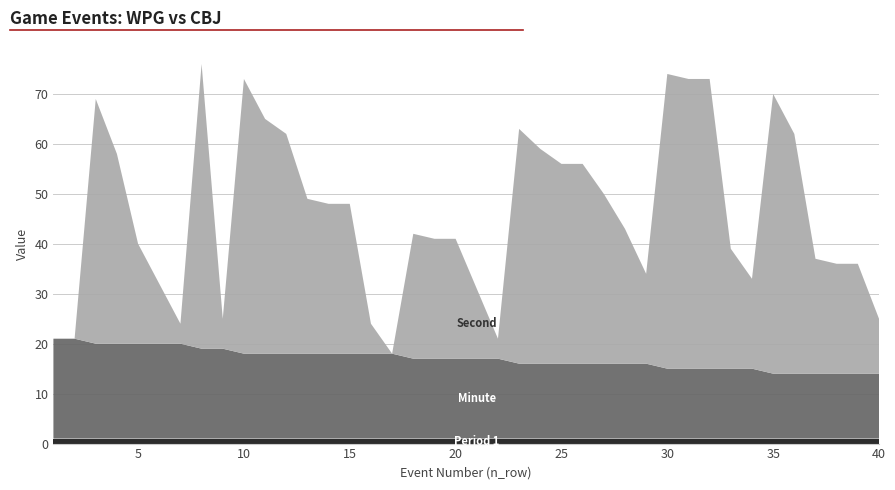

Reading left to right, extract all data points from this chart.

Period 1: 1=1	2=1	3=1	4=1	5=1	6=1	7=1	8=1	9=1	10=1	11=1	12=1	13=1	14=1	15=1	16=1	17=1	18=1	19=1	20=1	21=1	22=1	23=1	24=1	25=1	26=1	27=1	28=1	29=1	30=1	31=1	32=1	33=1	34=1	35=1	36=1	37=1	38=1	39=1	40=1
Minute: 1=20	2=20	3=19	4=19	5=19	6=19	7=19	8=18	9=18	10=17	11=17	12=17	13=17	14=17	15=17	16=17	17=17	18=16	19=16	20=16	21=16	22=16	23=15	24=15	25=15	26=15	27=15	28=15	29=15	30=14	31=14	32=14	33=14	34=14	35=13	36=13	37=13	38=13	39=13	40=13
Second: 1=0	2=0	3=49	4=38	5=20	6=12	7=4	8=57	9=6	10=55	11=47	12=44	13=31	14=30	15=30	16=6	17=0	18=25	19=24	20=24	21=14	22=4	23=47	24=43	25=40	26=40	27=34	28=27	29=18	30=59	31=58	32=58	33=24	34=18	35=56	36=48	37=23	38=22	39=22	40=11